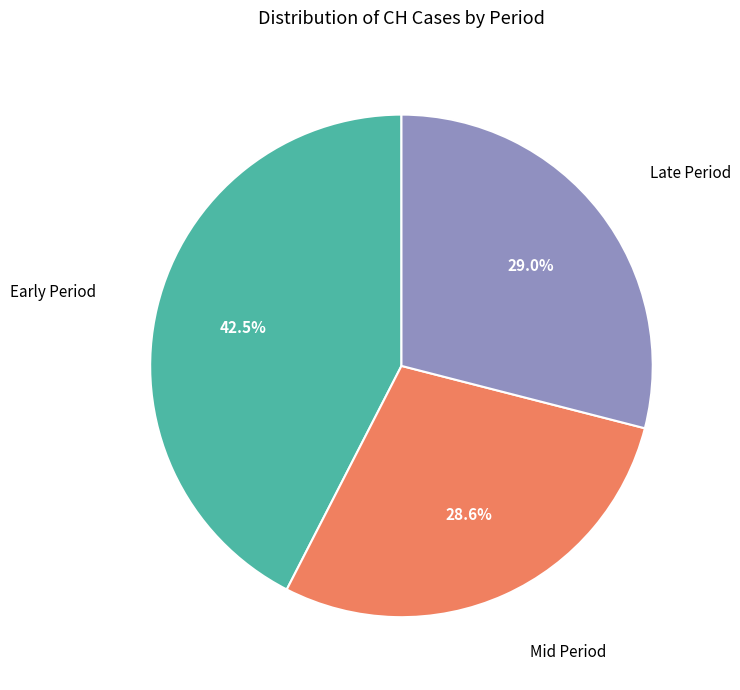

Which category has the biggest portion of the pie?

Early Period